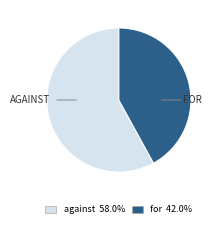

Is there any slice that represents more than half of the pie?

Yes